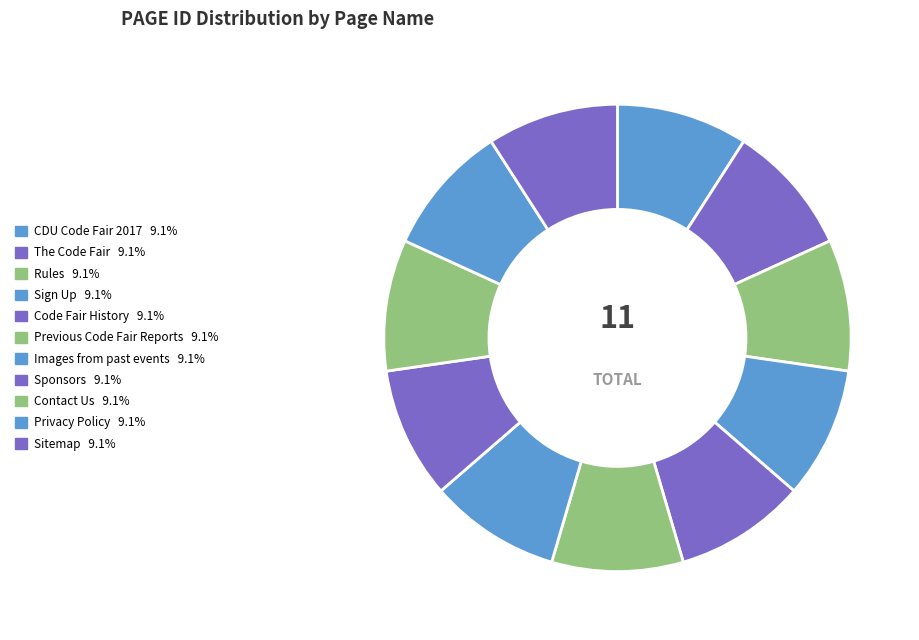

Count the number of slices in the pie.

11